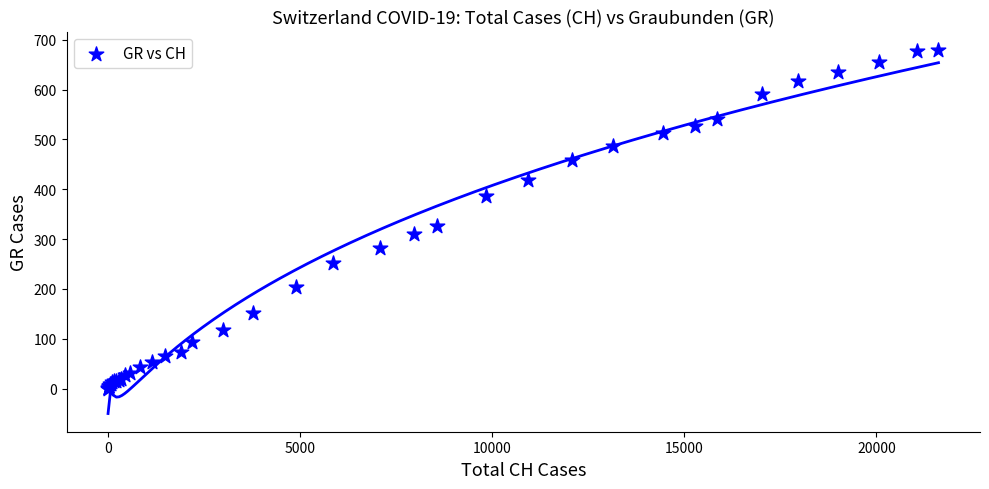

What Y value in the scatter plot is closest to 340?

327